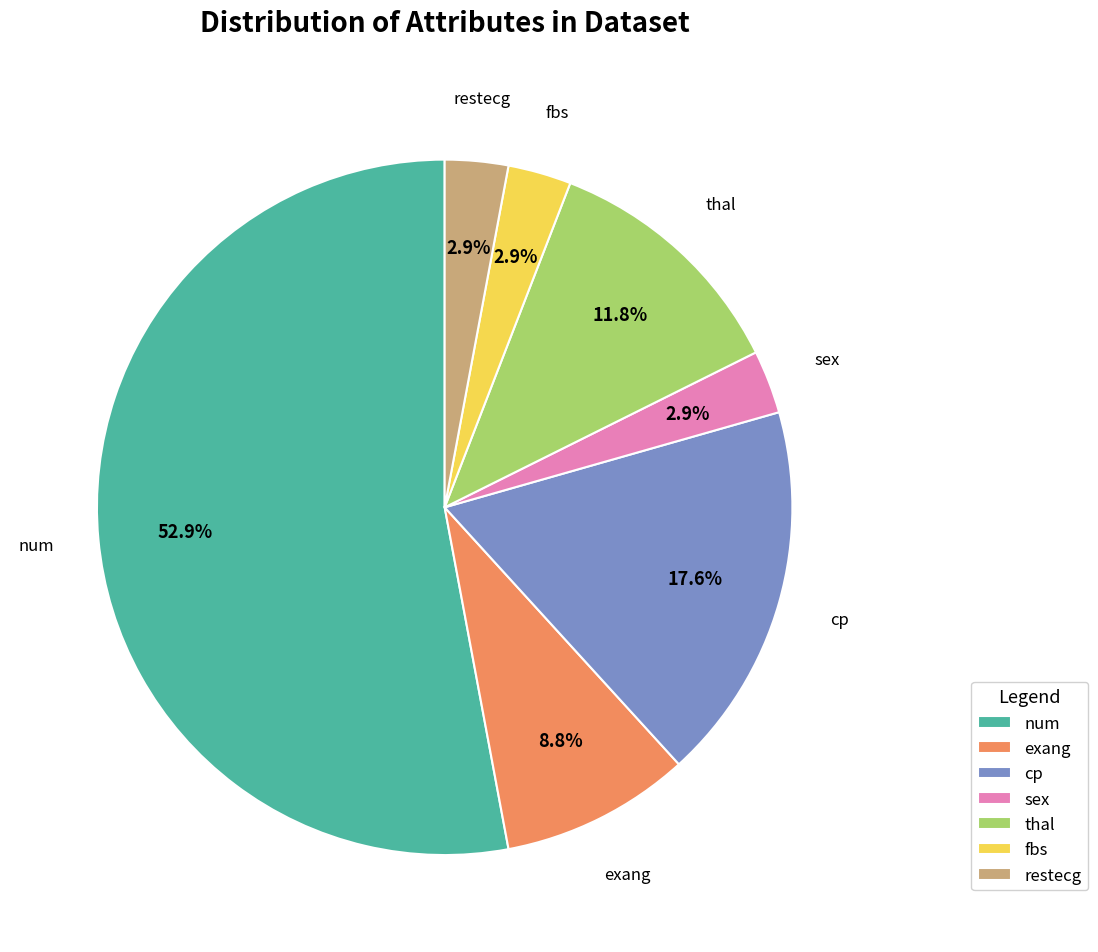

Approximately how many times larger is the value at num compared to thal?

4.5